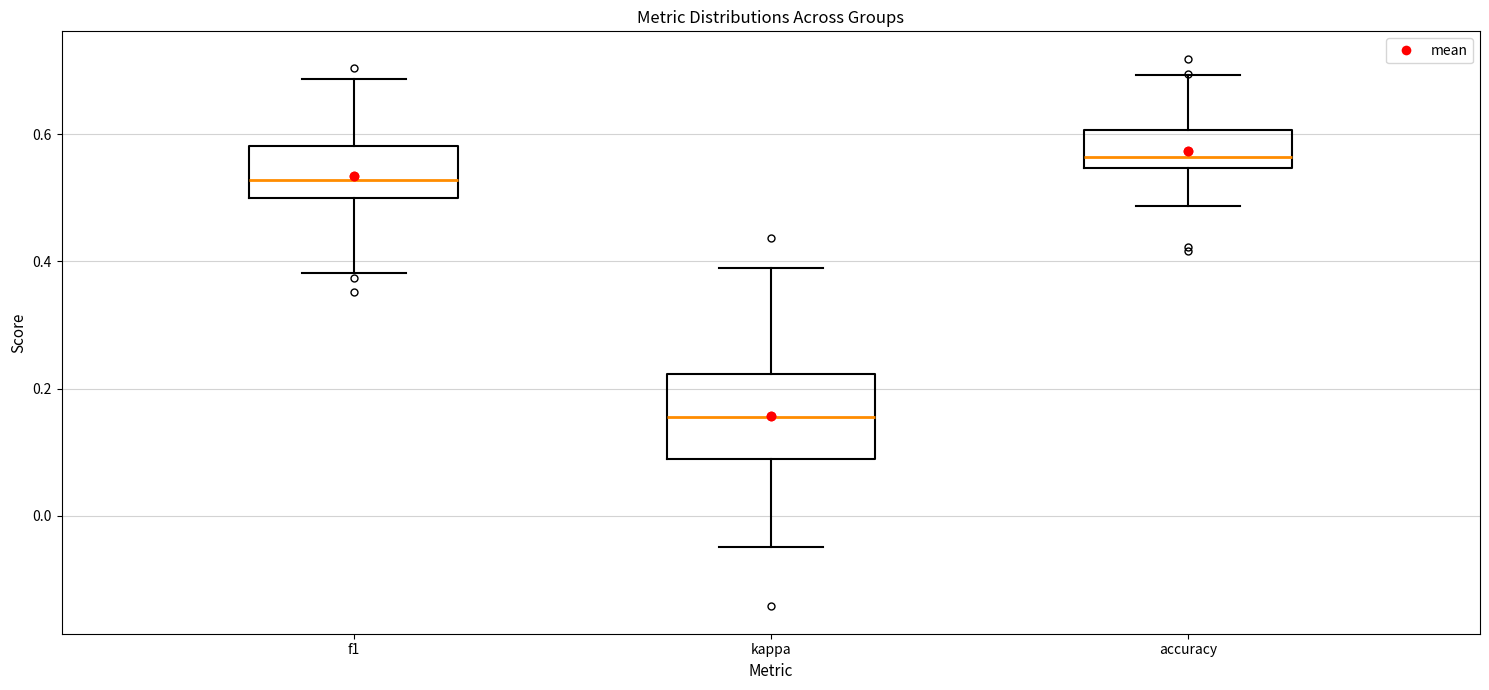

Reading left to right, read every box against the y-axis: the position of its median line, the range the box covers, and the ends of its whiskers. The values are not printed on the chart, so give them approximately, as read against the axis.

f1: median 0.52, box 0.50 to 0.58, whiskers 0.38 to 0.68
kappa: median 0.16, box 0.08 to 0.22, whiskers -0.04 to 0.38
accuracy: median 0.56, box 0.54 to 0.60, whiskers 0.48 to 0.70